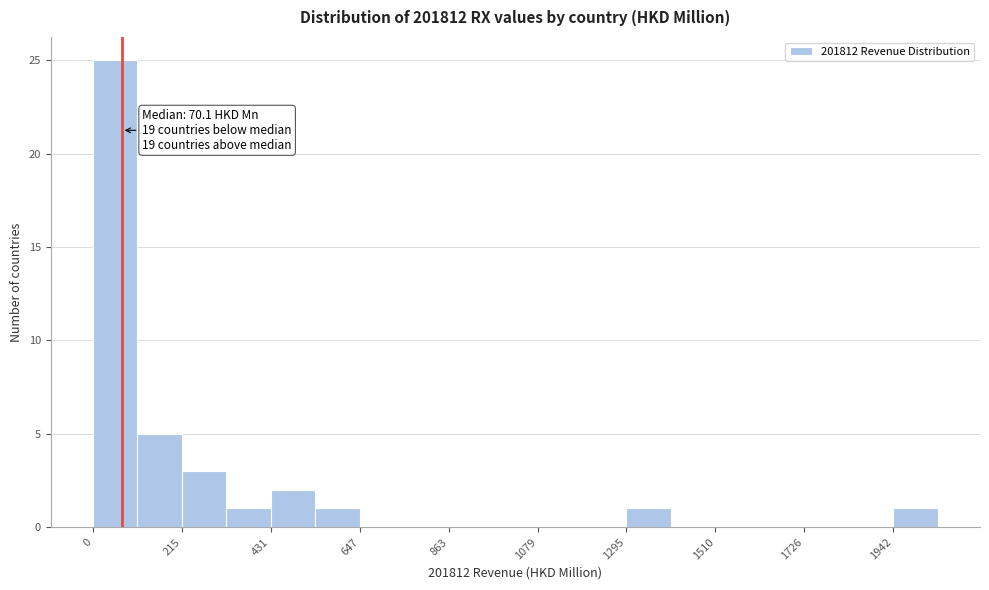

Read against the x-axis, roughly where is the centre of the tallest bar?

50